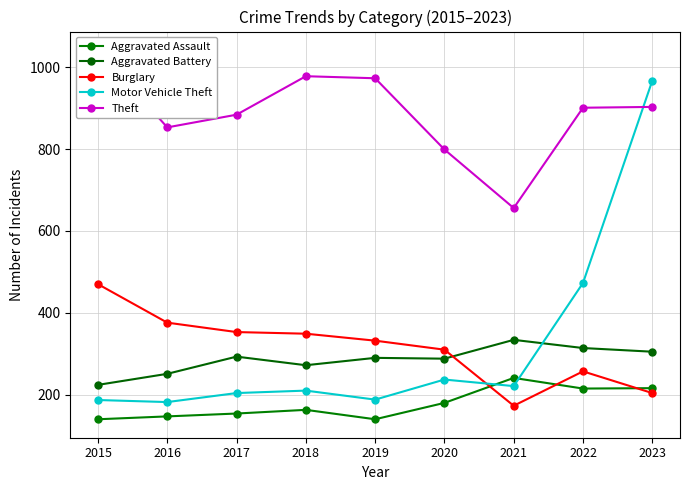

What is the average value of the Motor Vehicle Theft series?

319